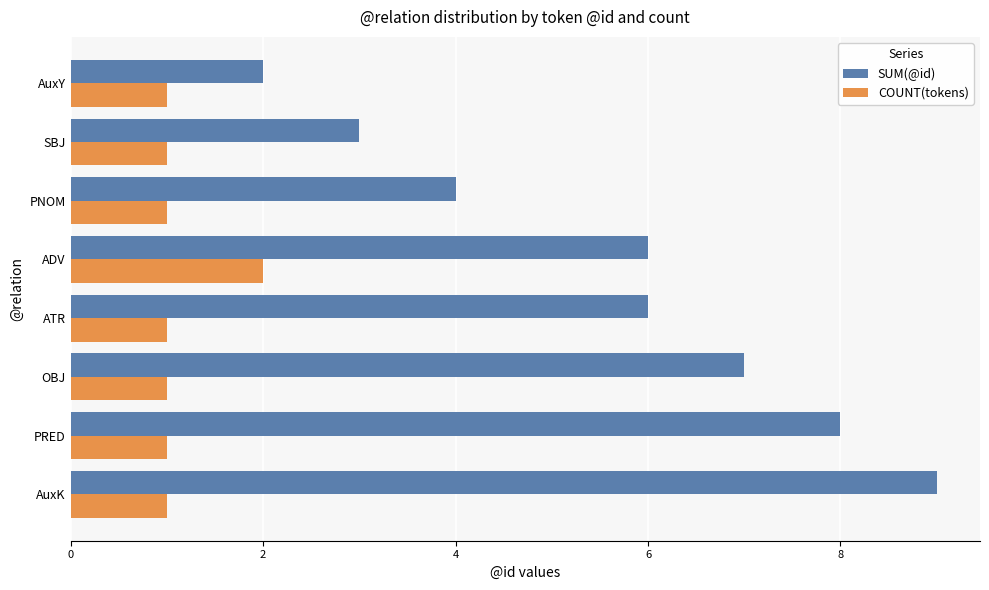

Rank the series by their maximum value, from highest to lowest.

SUM(@id), COUNT(tokens)